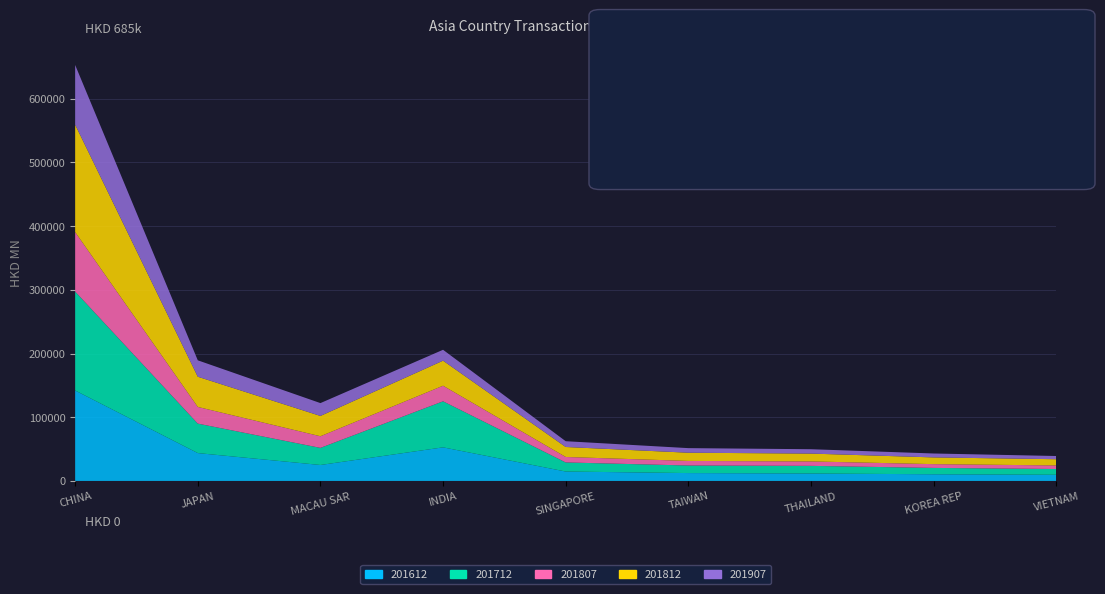

Reading left to right, transcribe all the data shown in this chart.

201612: CHINA=141942.5	JAPAN=43725.3	MACAU SAR=25034.1	INDIA=52721.1	SINGAPORE=14772.5	TAIWAN=12355.4	THAILAND=11672.8	KOREA REP=10467.7	VIETNAM=9680.8
201712: CHINA=155298.9	JAPAN=46247.9	MACAU SAR=26843.1	INDIA=72260.4	SINGAPORE=14271.9	TAIWAN=11855.1	THAILAND=11987.2	KOREA REP=9980.7	VIETNAM=9032.9
201807: CHINA=93310.1	JAPAN=26159.7	MACAU SAR=18243.9	INDIA=24444.1	SINGAPORE=8555.5	TAIWAN=7202.2	THAILAND=6970.3	KOREA REP=5922.2	VIETNAM=5611.2
201812: CHINA=168553.5	JAPAN=47433.4	MACAU SAR=31894.6	INDIA=39320.4	SINGAPORE=15680.9	TAIWAN=12887.8	THAILAND=12298.4	KOREA REP=10562.0	VIETNAM=9785.0
201907: CHINA=93719.6	JAPAN=25743.2	MACAU SAR=20152.7	INDIA=17094.1	SINGAPORE=9076.5	TAIWAN=7192.3	THAILAND=6853.6	KOREA REP=6144.3	VIETNAM=5019.6